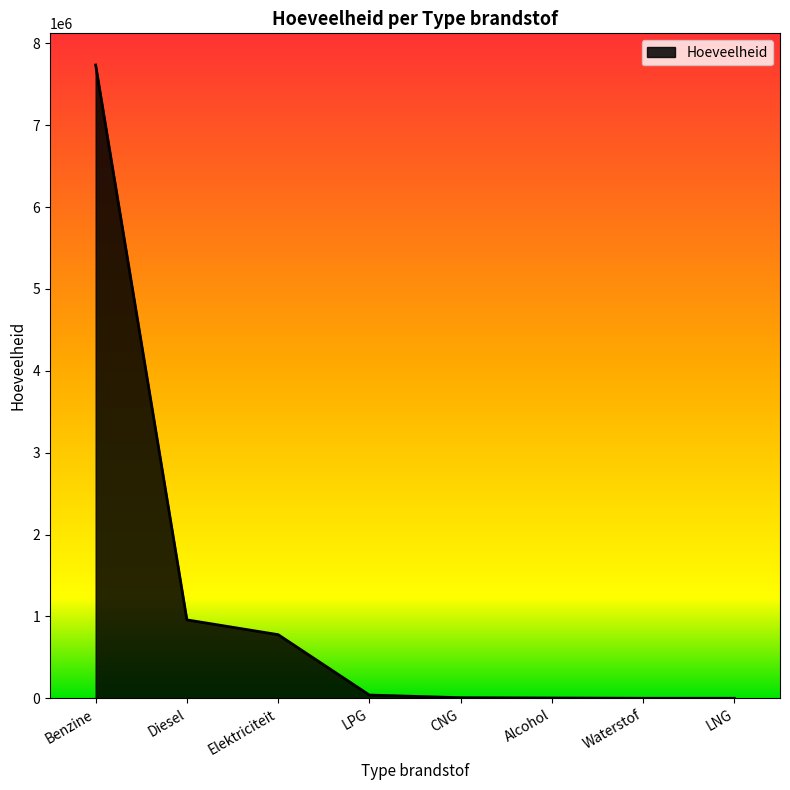

What is the sum of all values?

9520696